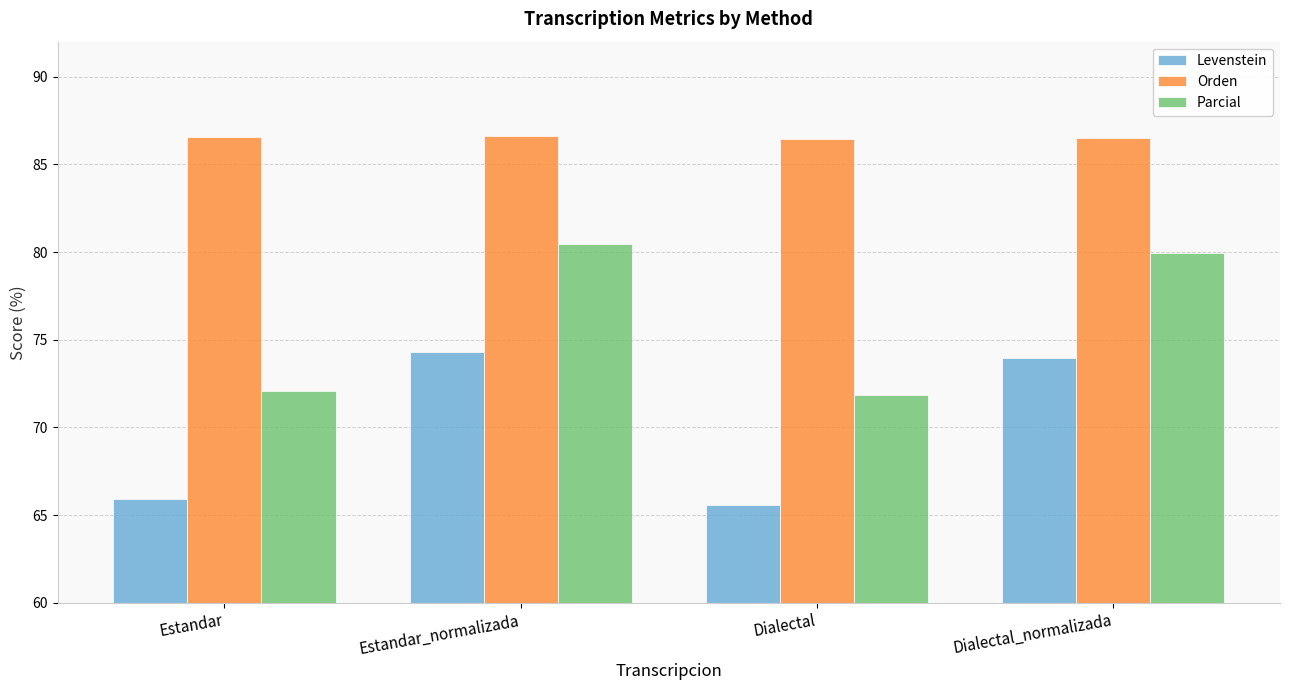

What position from the right is Estandar?

4